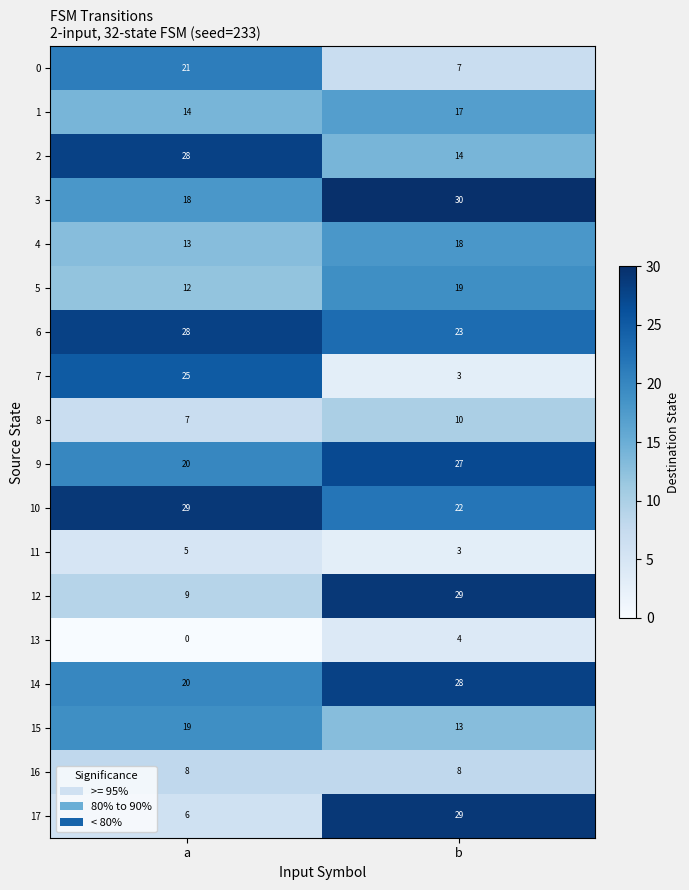

What is the total value across all series at b?

304